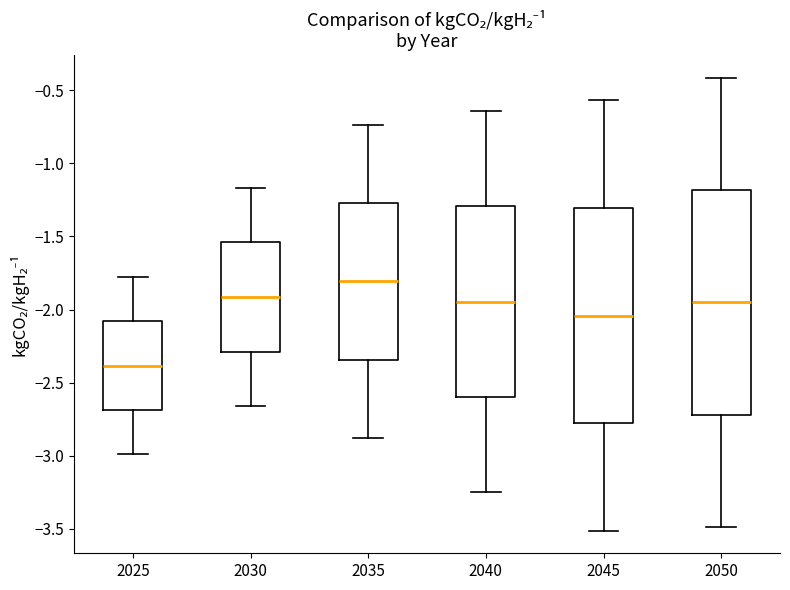

Where does the lower whisker of the box at x = 2040 end on the y-axis? The values are not printed on the chart, so give them approximately, as read against the axis.

-3.25